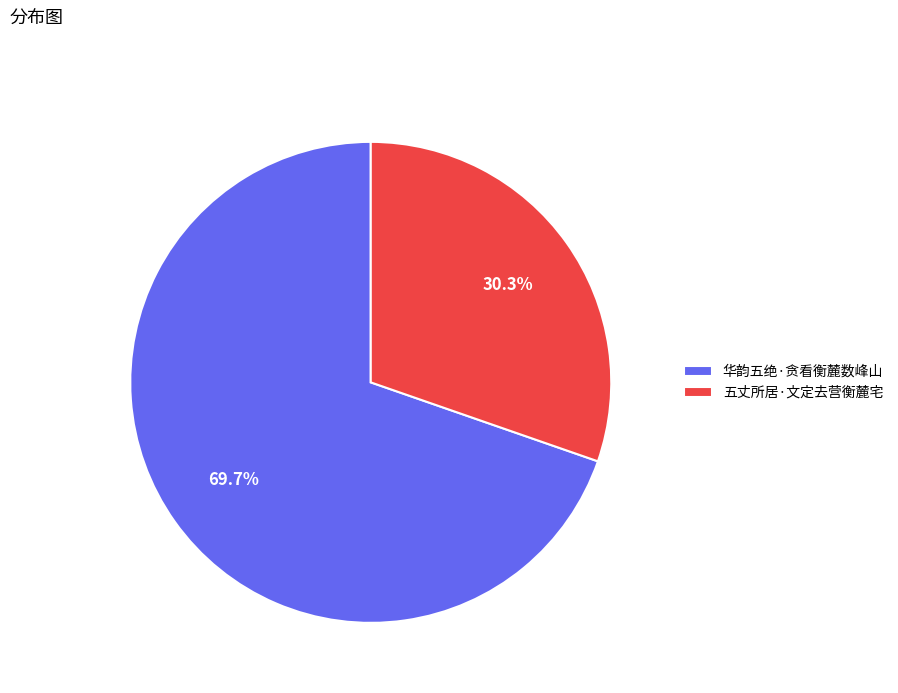

To the nearest percent, what portion does 华韵五绝·贪看衡麓数峰山 represent?

70%